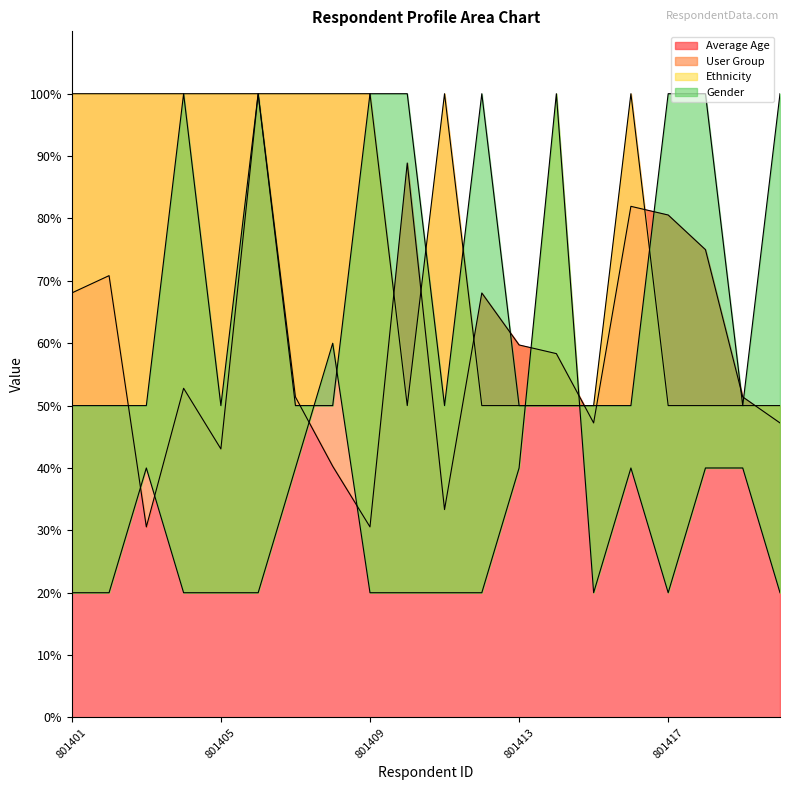

Where is the first local minimum for Gender?

801405